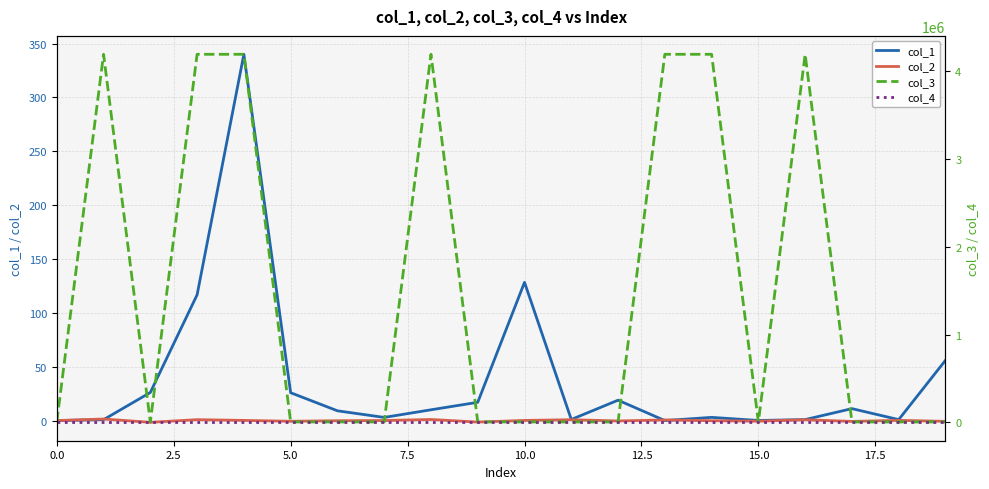

List the series in order of their peak value, lowest first.

col_4, col_2, col_1, col_3